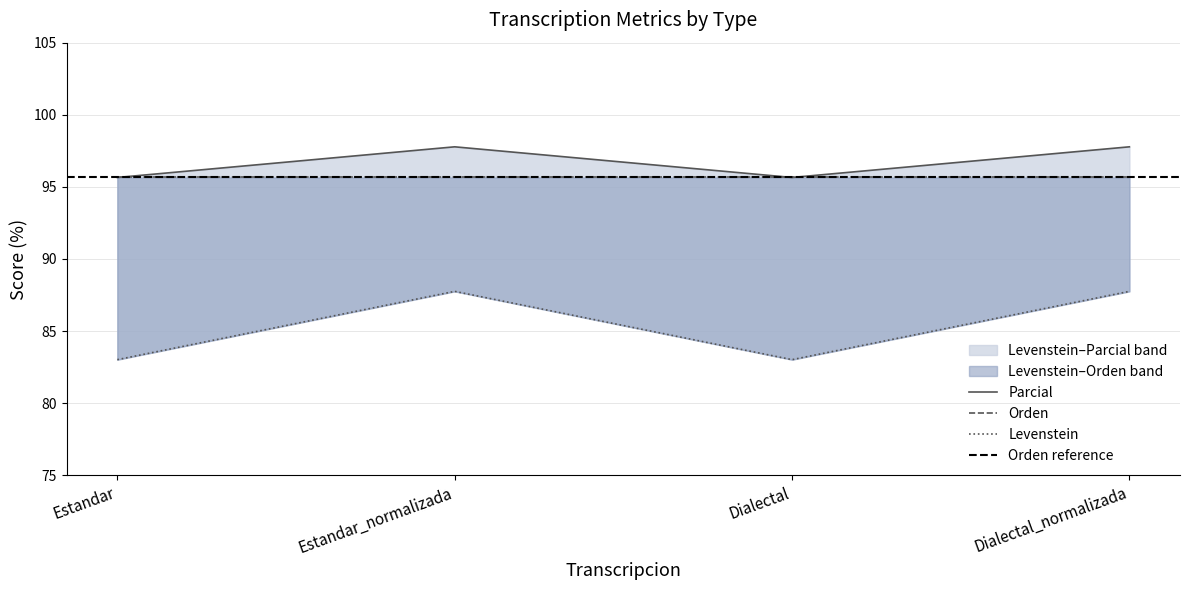

What is the label of the 2nd point from the right?

Dialectal